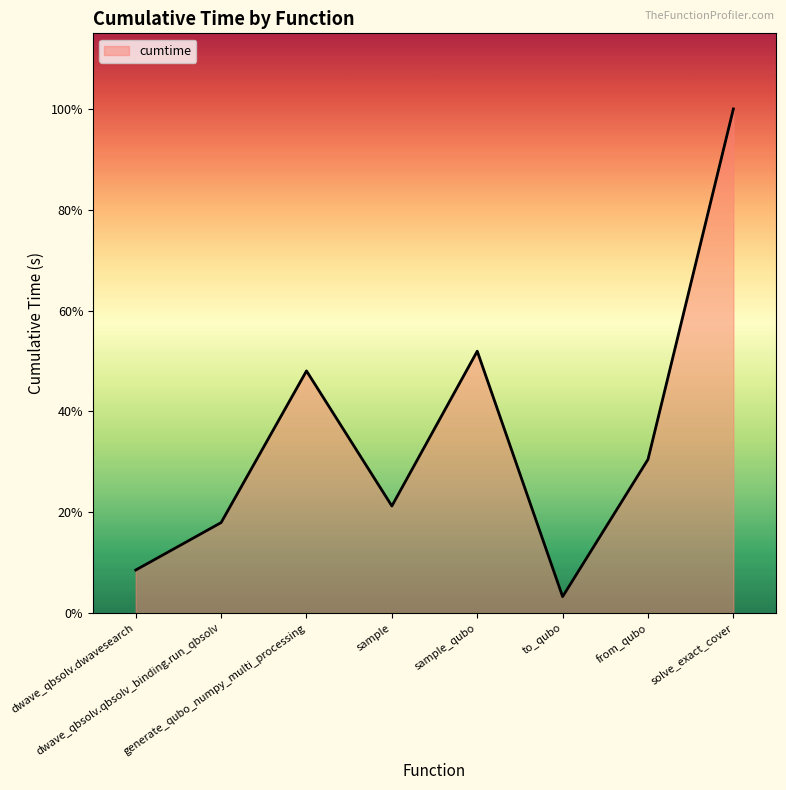

Where is the first local maximum?

generate_qubo_numpy_multi_processing